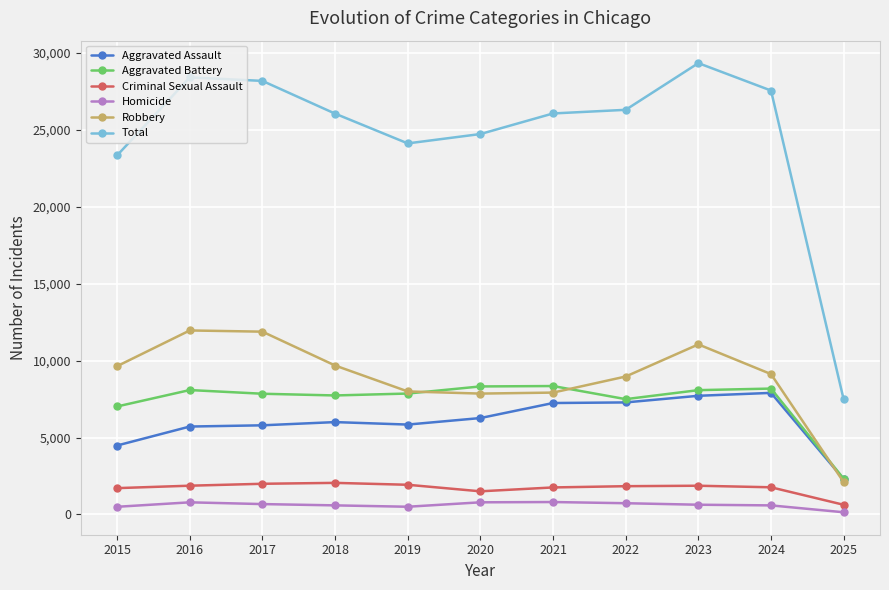

List the series in order of their peak value, highest first.

Total, Robbery, Aggravated Battery, Aggravated Assault, Criminal Sexual Assault, Homicide